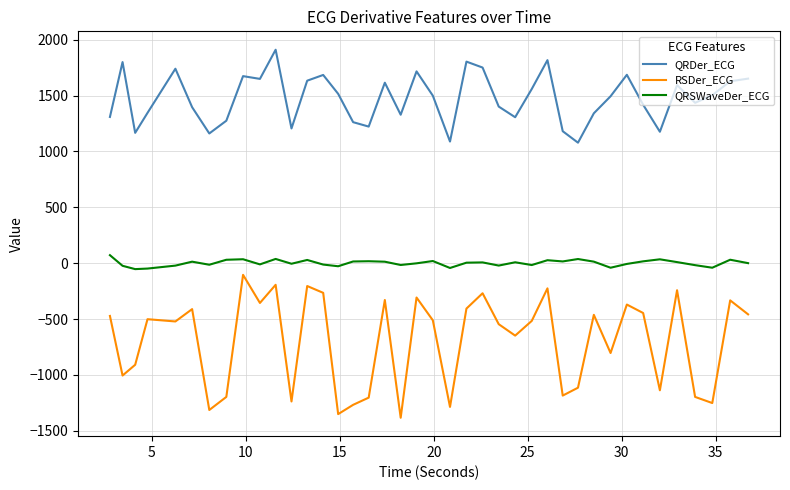

True or false: QRDer_ECG and RSDer_ECG intersect in this chart.

False